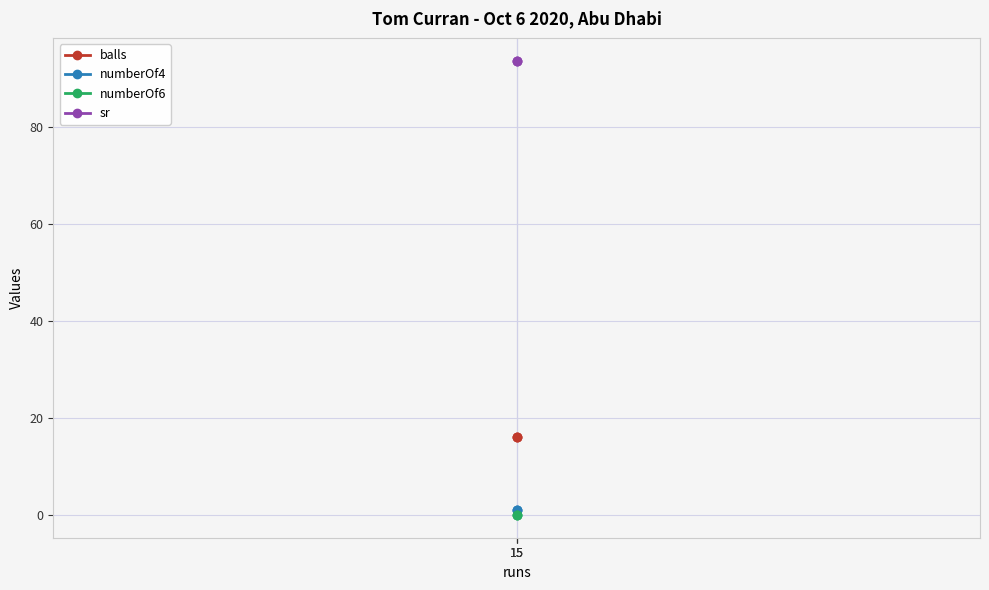

Does the chart display data point markers on the line(s)?

Yes